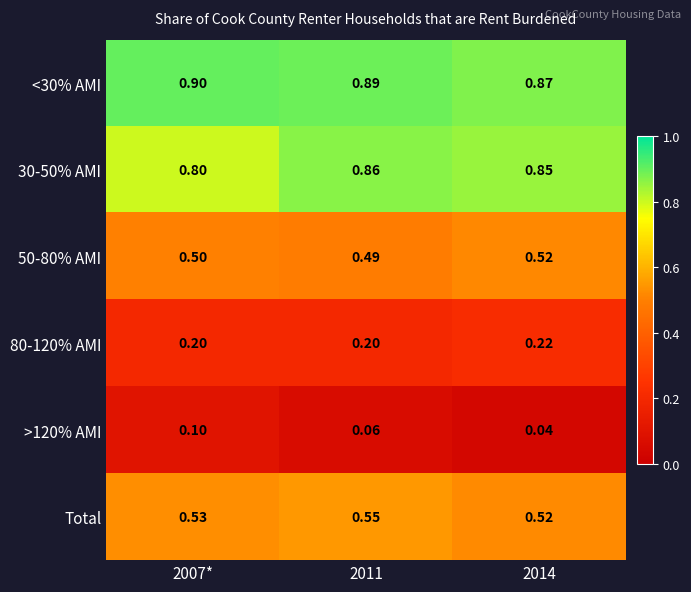

What is the maximum value shown in the chart?

0.9